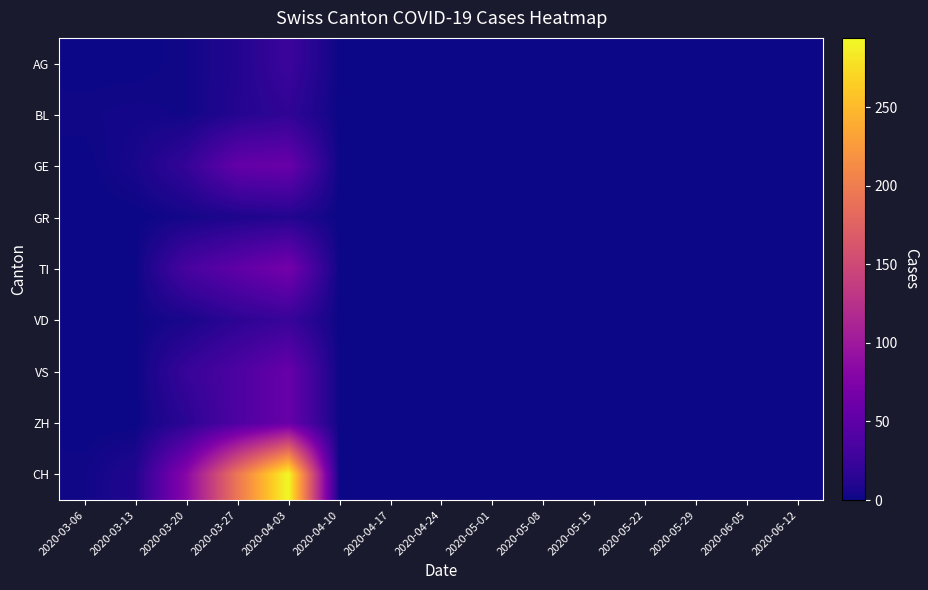

Reading left to right, list all the values displayed in this chart.

AG: 2020-03-06=0	2020-03-13=0	2020-03-20=2	2020-03-27=10	2020-04-03=26	2020-04-10=0	2020-04-17=0	2020-04-24=0	2020-05-01=0	2020-05-08=0	2020-05-15=0	2020-05-22=0	2020-05-29=0	2020-06-05=0	2020-06-12=0
BL: 2020-03-06=2	2020-03-13=3	2020-03-20=2	2020-03-27=11	2020-04-03=18	2020-04-10=0	2020-04-17=0	2020-04-24=0	2020-05-01=0	2020-05-08=0	2020-05-15=0	2020-05-22=0	2020-05-29=0	2020-06-05=0	2020-06-12=0
GE: 2020-03-06=0	2020-03-13=5	2020-03-20=21	2020-03-27=54	2020-04-03=58	2020-04-10=0	2020-04-17=0	2020-04-24=0	2020-05-01=0	2020-05-08=0	2020-05-15=0	2020-05-22=0	2020-05-29=0	2020-06-05=0	2020-06-12=0
GR: 2020-03-06=0	2020-03-13=0	2020-03-20=3	2020-03-27=7	2020-04-03=10	2020-04-10=0	2020-04-17=0	2020-04-24=0	2020-05-01=0	2020-05-08=0	2020-05-15=0	2020-05-22=0	2020-05-29=0	2020-06-05=0	2020-06-12=0
TI: 2020-03-06=0	2020-03-13=0	2020-03-20=34	2020-03-27=51	2020-04-03=67	2020-04-10=0	2020-04-17=0	2020-04-24=0	2020-05-01=0	2020-05-08=0	2020-05-15=0	2020-05-22=0	2020-05-29=0	2020-06-05=0	2020-06-12=0
VD: 2020-03-06=0	2020-03-13=1	2020-03-20=5	2020-03-27=16	2020-04-03=23	2020-04-10=0	2020-04-17=0	2020-04-24=0	2020-05-01=0	2020-05-08=0	2020-05-15=0	2020-05-22=0	2020-05-29=0	2020-06-05=0	2020-06-12=0
VS: 2020-03-06=0	2020-03-13=0	2020-03-20=23	2020-03-27=38	2020-04-03=57	2020-04-10=0	2020-04-17=0	2020-04-24=0	2020-05-01=0	2020-05-08=0	2020-05-15=0	2020-05-22=0	2020-05-29=0	2020-06-05=0	2020-06-12=0
ZH: 2020-03-06=0	2020-03-13=0	2020-03-20=15	2020-03-27=38	2020-04-03=57	2020-04-10=0	2020-04-17=0	2020-04-24=0	2020-05-01=0	2020-05-08=0	2020-05-15=0	2020-05-22=0	2020-05-29=0	2020-06-05=0	2020-06-12=0
CH: 2020-03-06=2	2020-03-13=9	2020-03-20=82	2020-03-27=194	2020-04-03=294	2020-04-10=0	2020-04-17=0	2020-04-24=0	2020-05-01=0	2020-05-08=0	2020-05-15=0	2020-05-22=0	2020-05-29=0	2020-06-05=0	2020-06-12=0